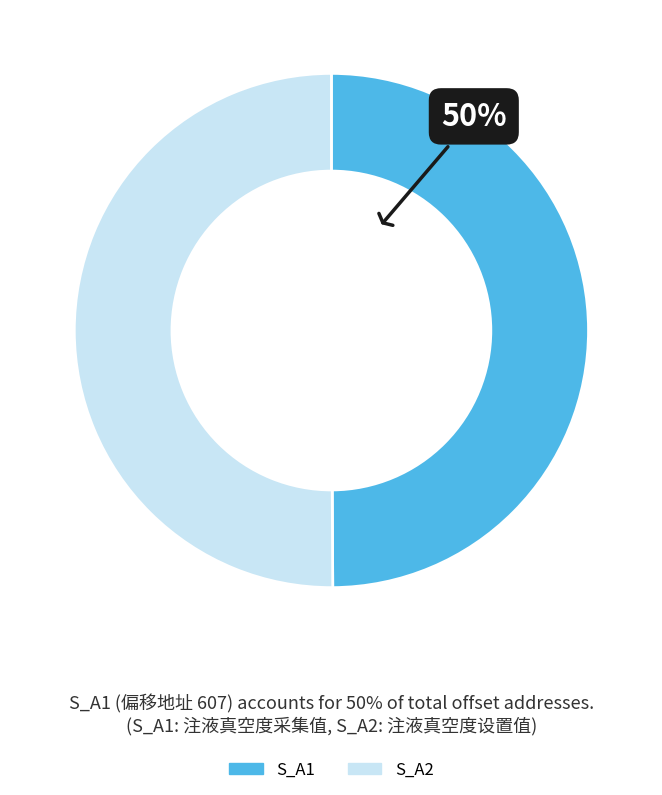

Is the sum of S_A2 and S_A1 greater than half?

Yes